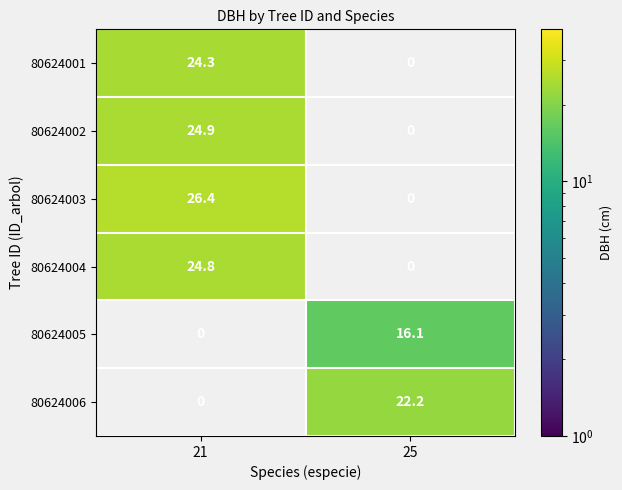

Between 21 and 25, which series saw the biggest shift?

80624003